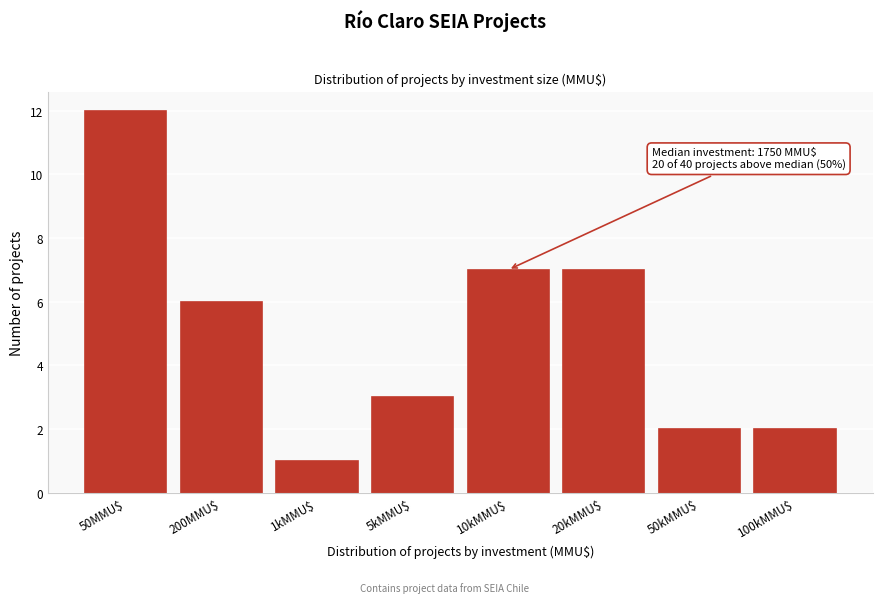

Reading right to left, list all the values displayed in this chart.

2	2	7	7	3	1	6	12